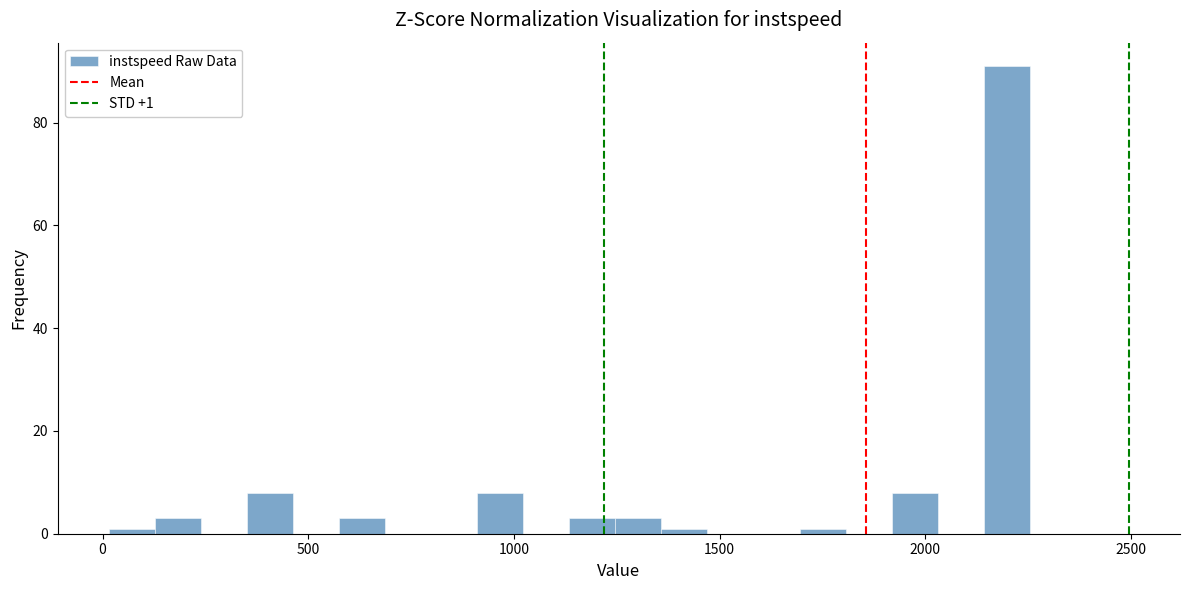

Read against the x-axis, roughly where is the centre of the tallest bar?

2200